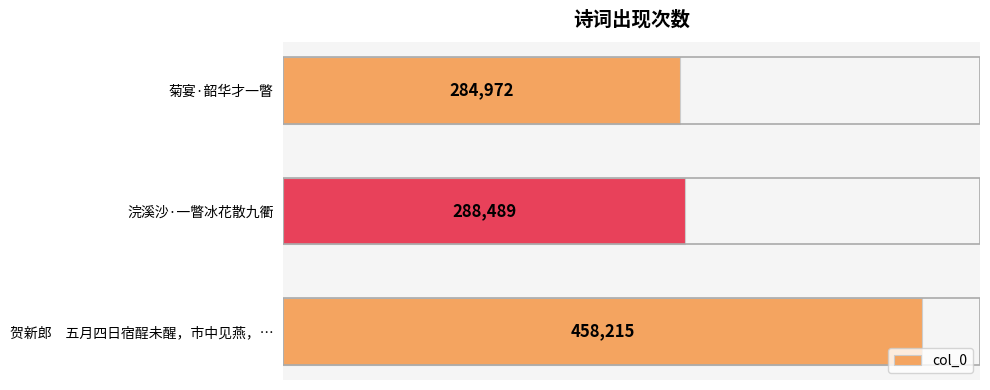

Which label corresponds to the largest value in the chart?

贺新郎　五月四日宿酲未醒，市中见燕，…